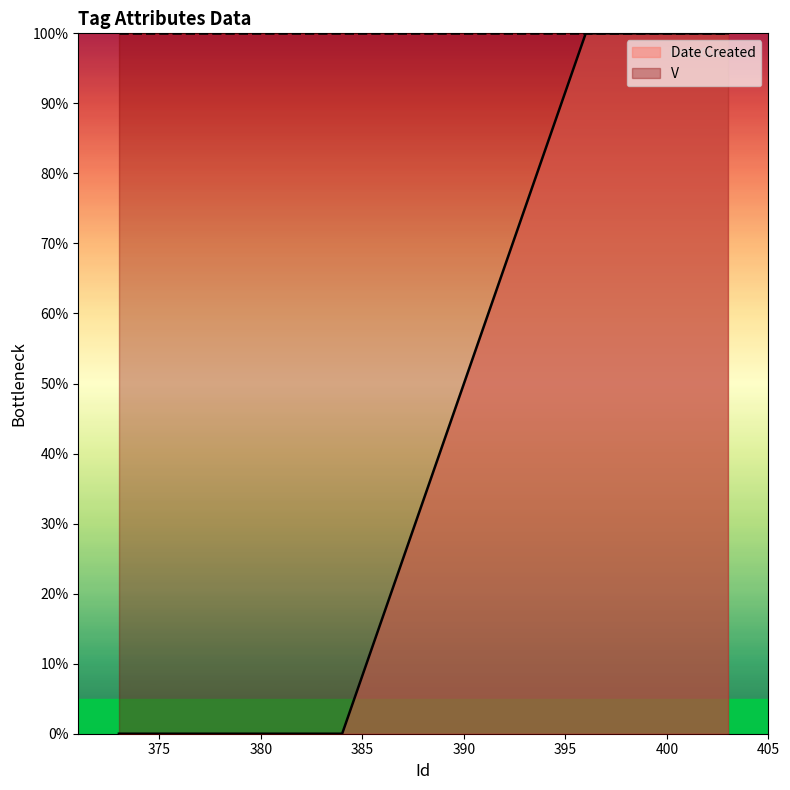

What is the average value?

40